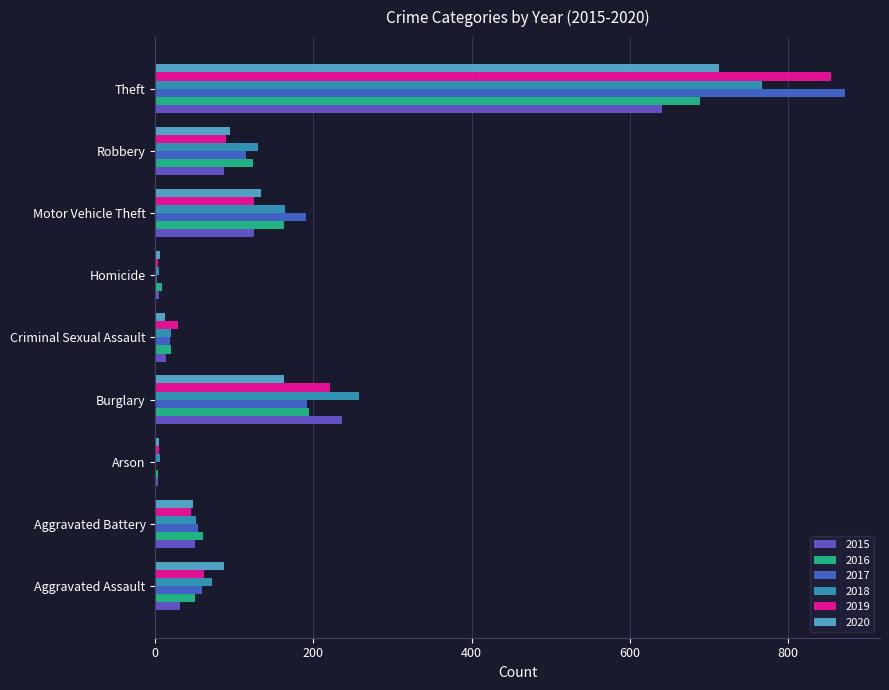

What is the spread (max minus min) of values at Aggravated Battery?

15